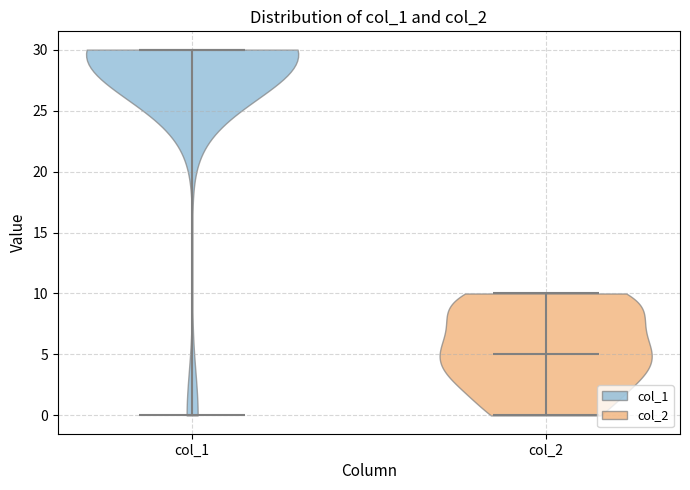

Which violin has the highest median line?

col_1